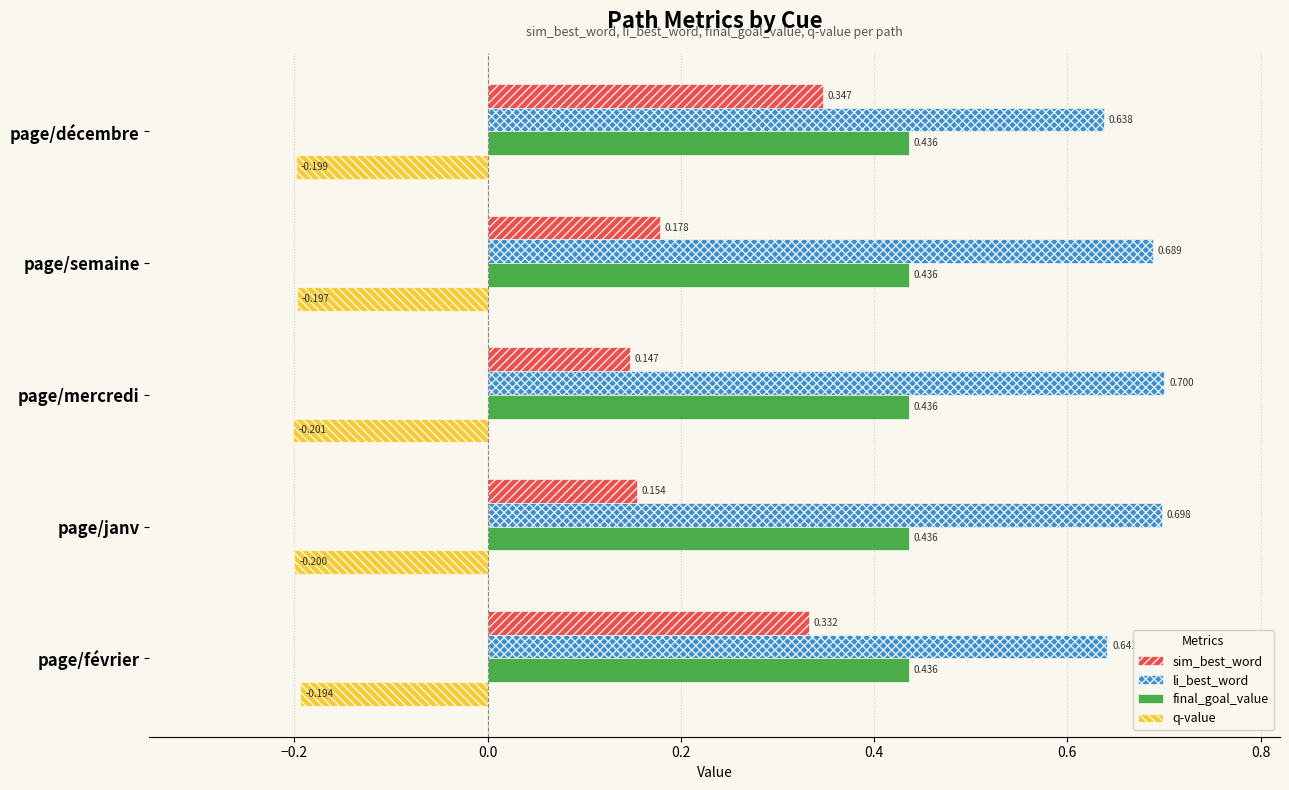

Which series changed the most between page/semaine and page/mercredi?

sim_best_word